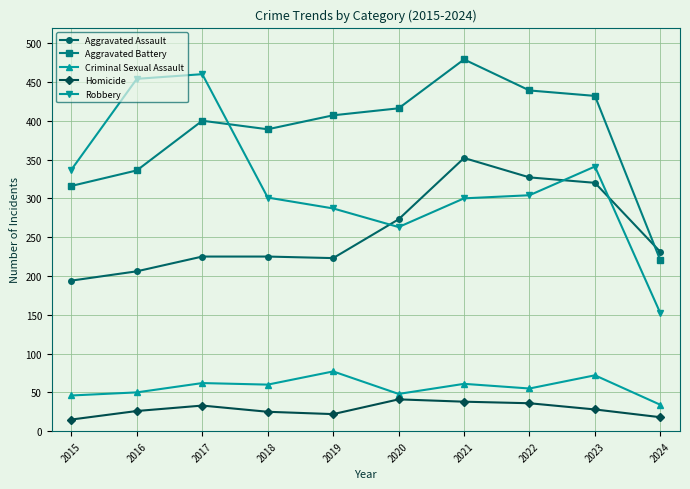

At how many categories does at least one series exceed 197?

10